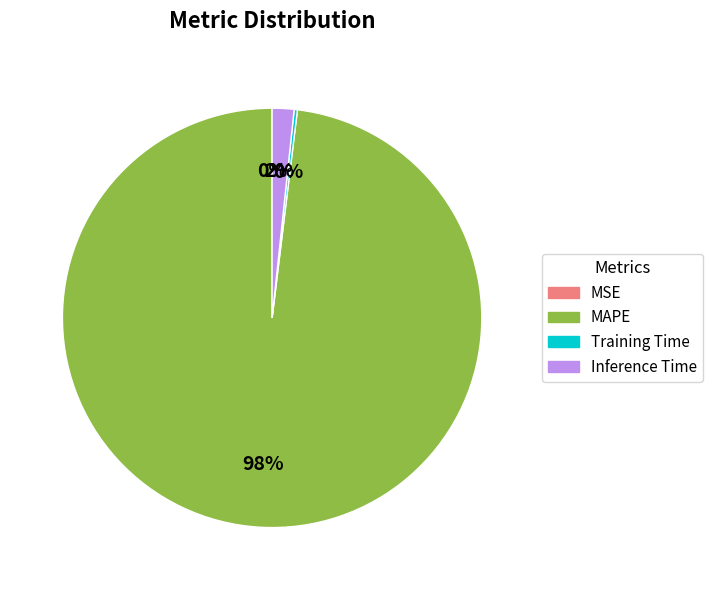

Is there any slice that represents more than half of the pie?

Yes